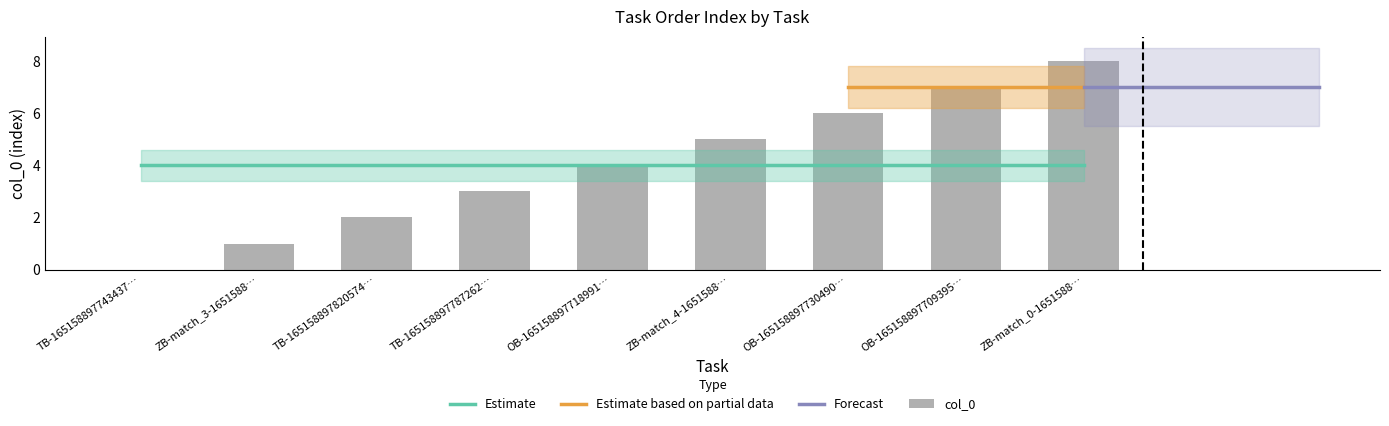

How many values are above zero?

8